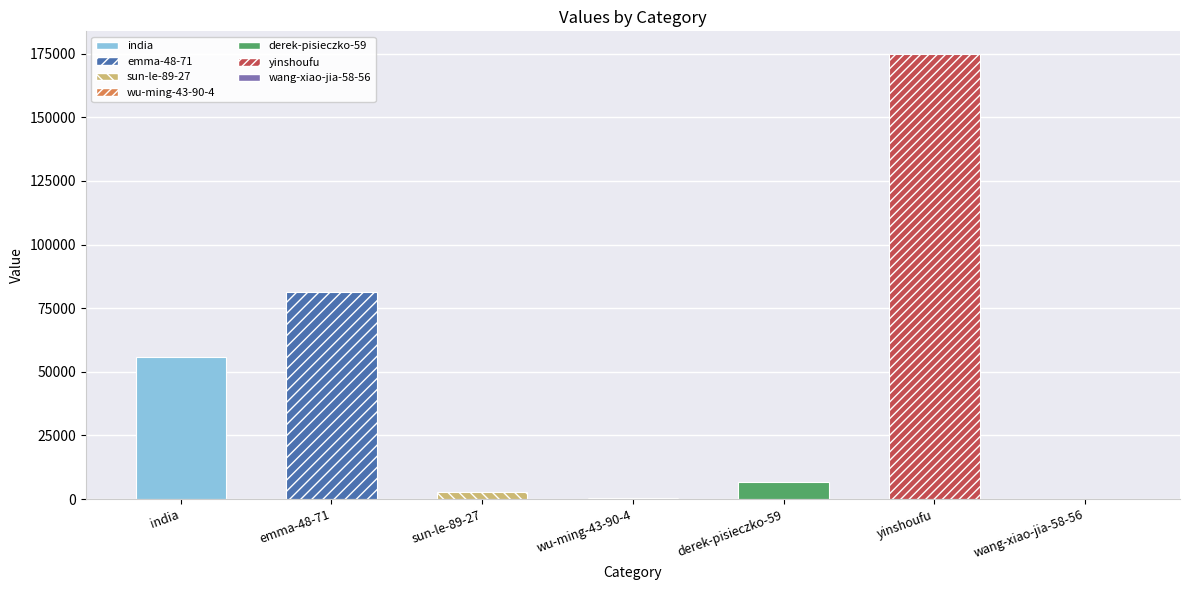

The chart shows a value of 12777 at india. True or false?

False